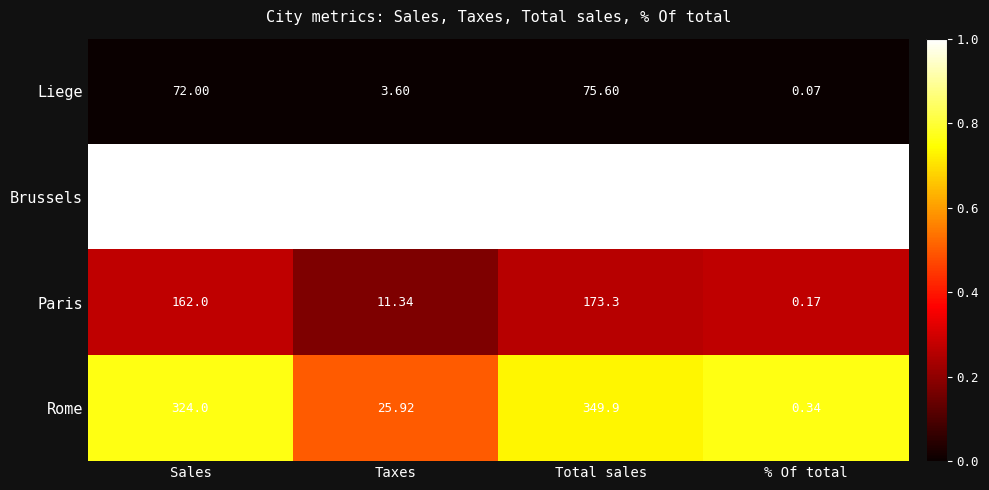

Which series has the widest spread of values?

Brussels